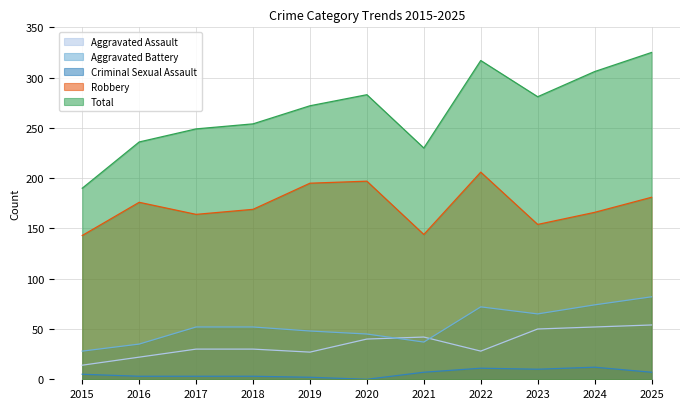

List the series in order of their peak value, lowest first.

Criminal Sexual Assault, Aggravated Assault, Aggravated Battery, Robbery, Total